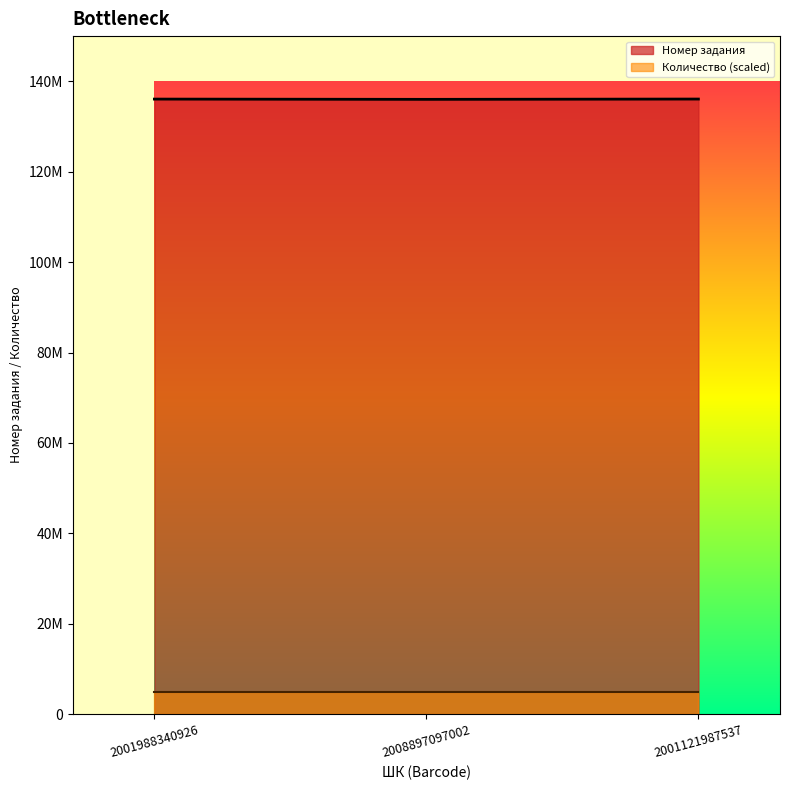

What is the ratio of the value at 2008897097002 to the value at 2001988340926?

1.0